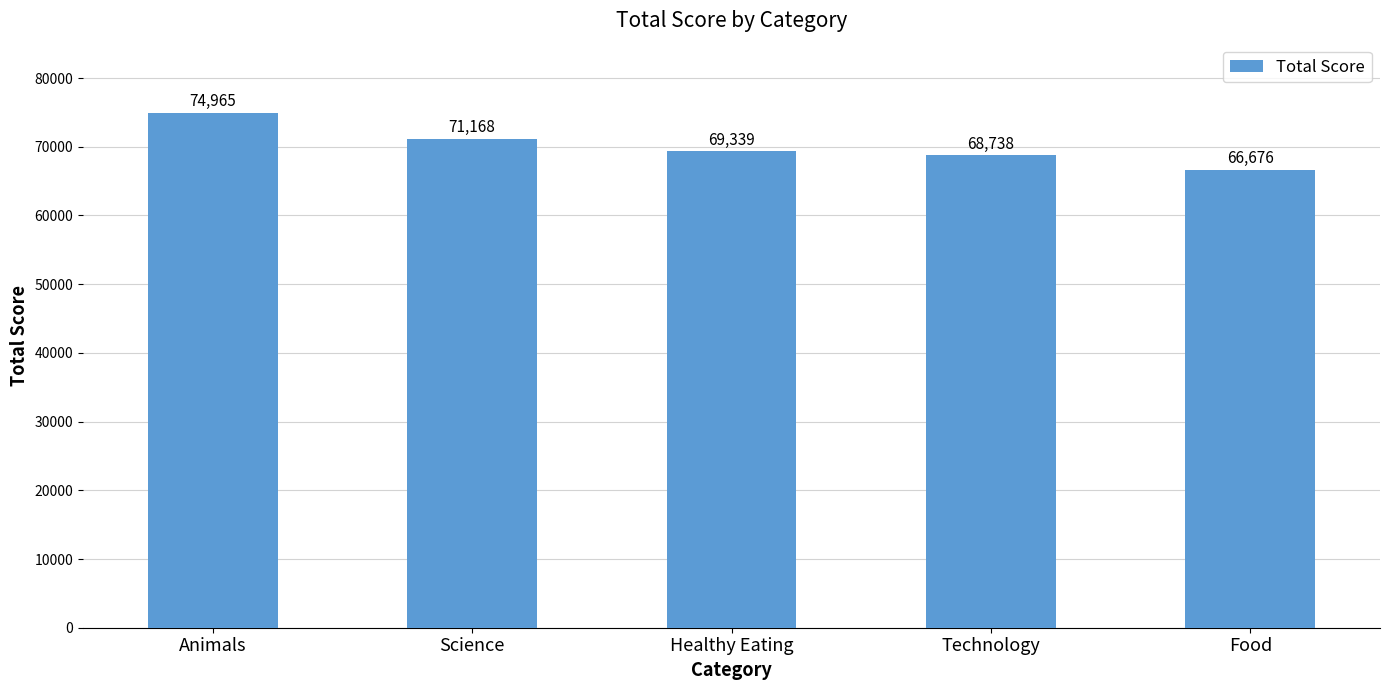

List the labels in order of value, largest first.

Animals, Science, Healthy Eating, Technology, Food